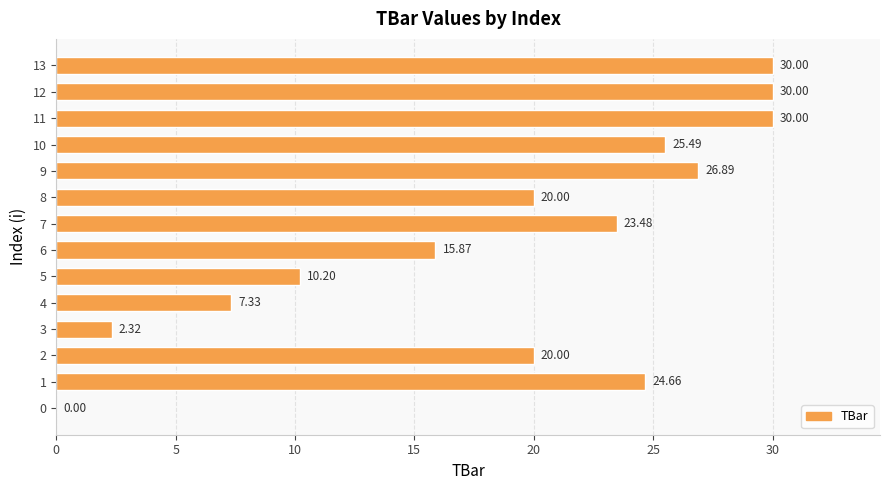

Approximately how many times larger is the value at 7 compared to 1?

1.0